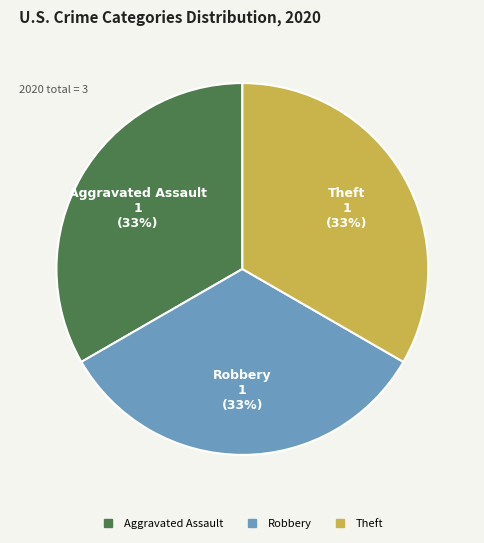

Count the number of slices in the pie.

3